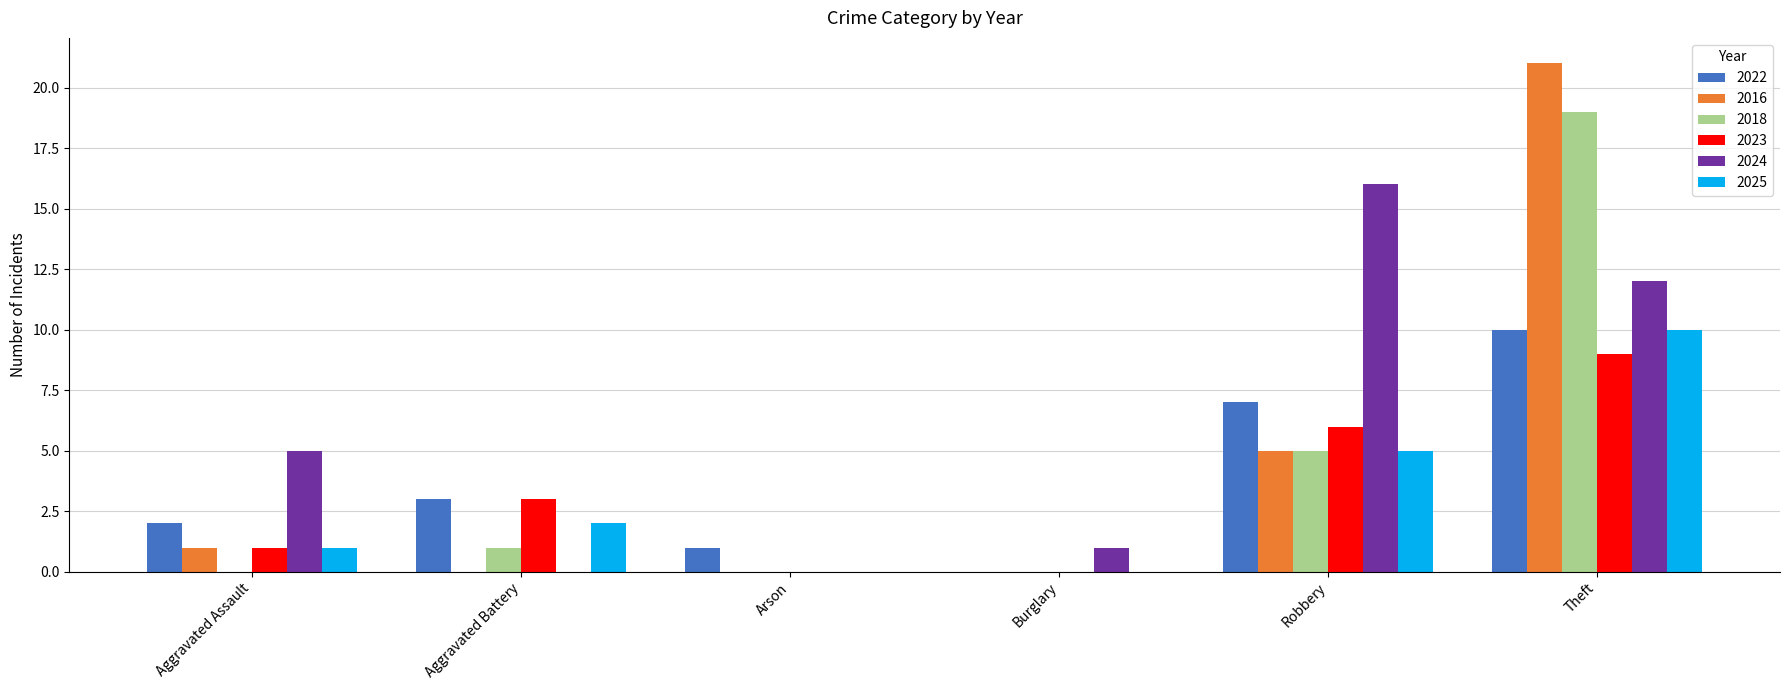

Which series changed the most between Aggravated Battery and Arson?

2023